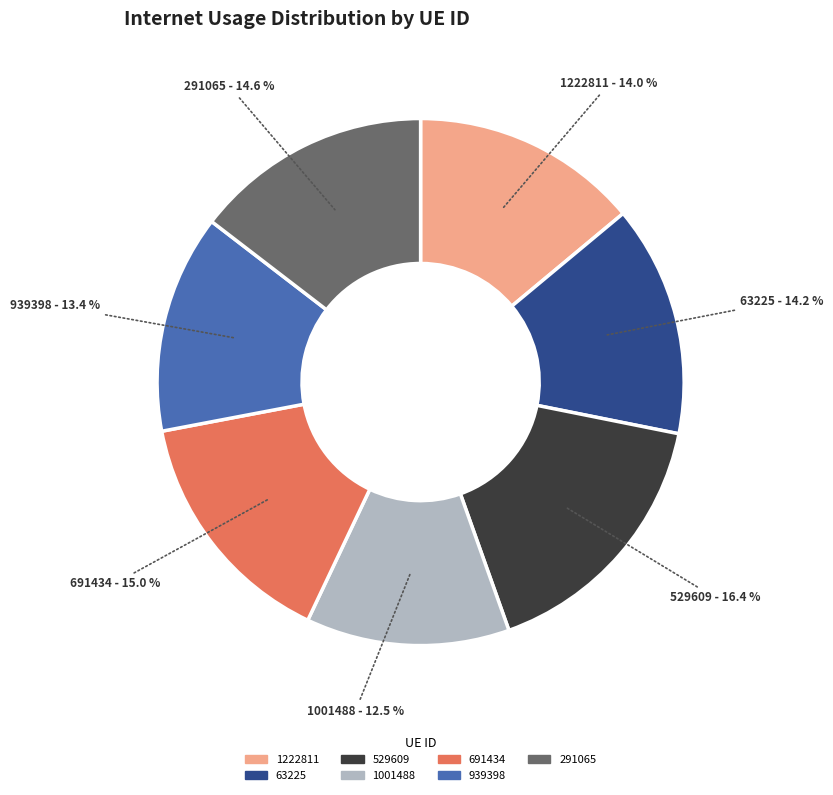

To the nearest percent, what is the combined percentage of 691434 and 1222811?

29%